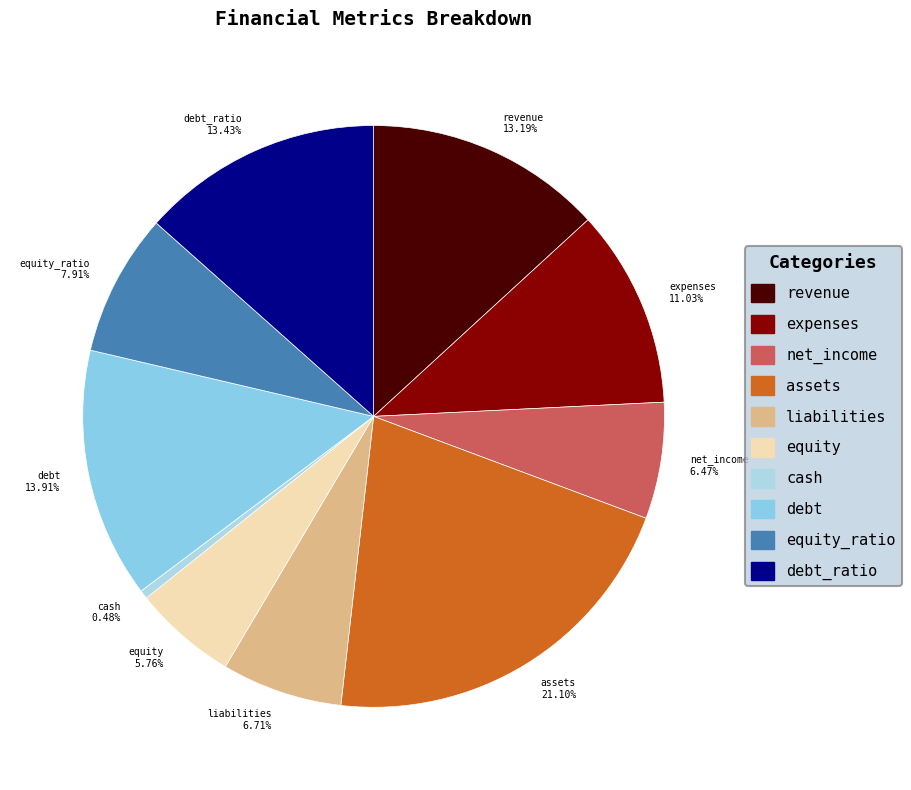

Which category has the smallest portion of the pie?

cash 0.48%